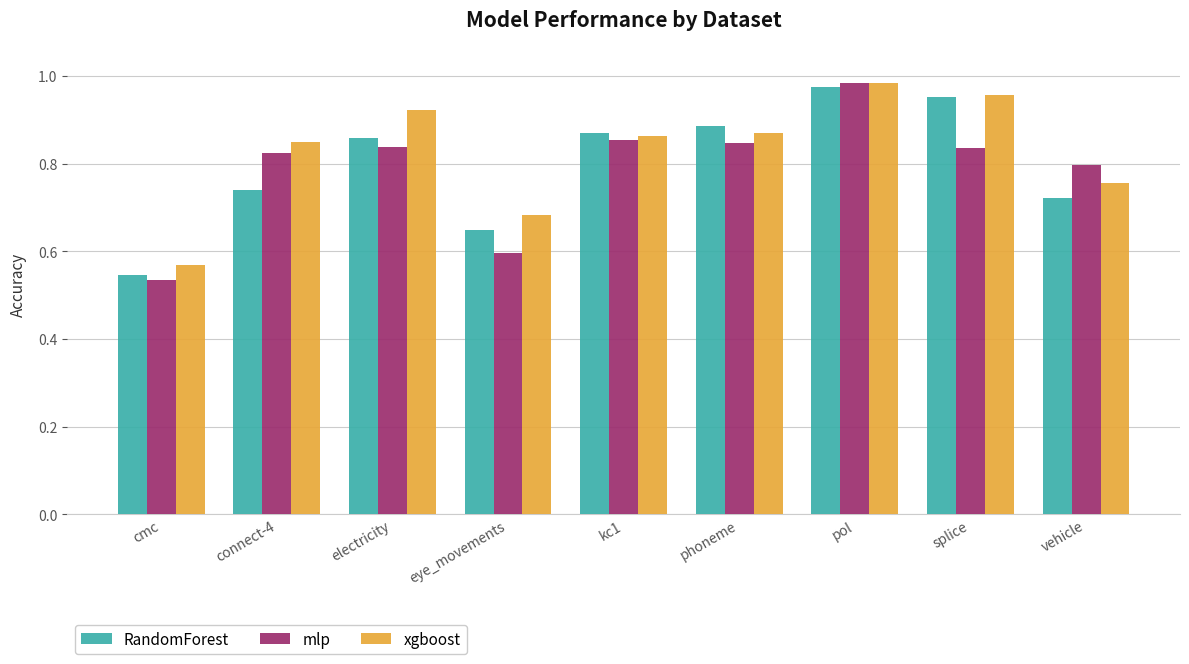

What is the difference between the RandomForest values at eye_movements and kc1?

0.2